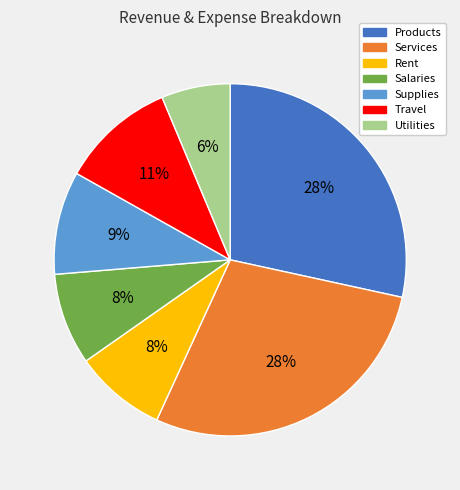

Which category has the smallest portion of the pie?

Utilities